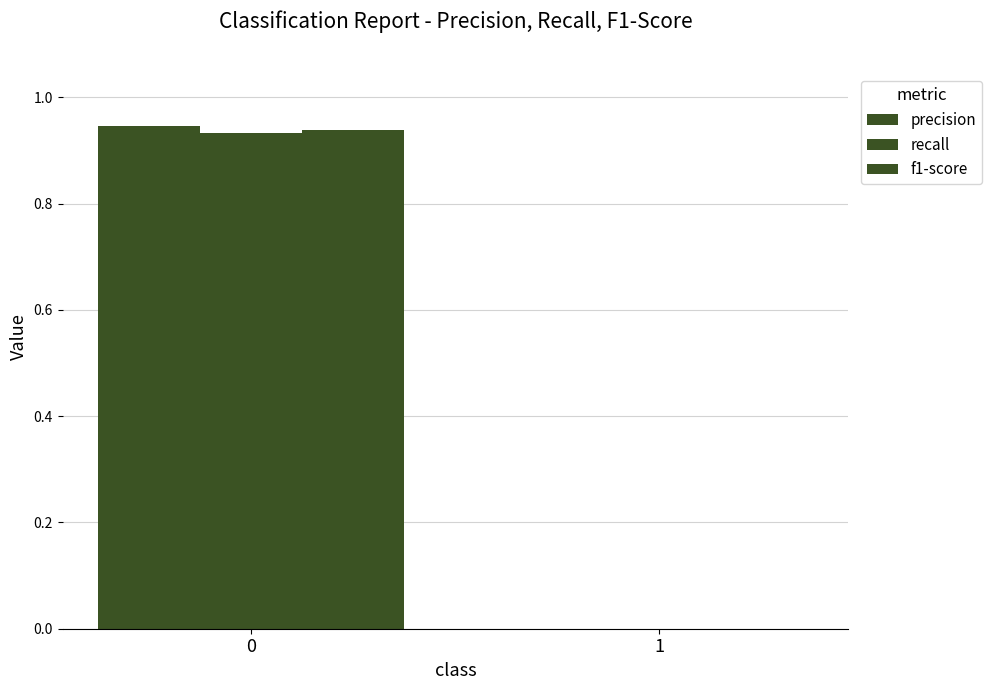

How many values in precision are above zero?

1